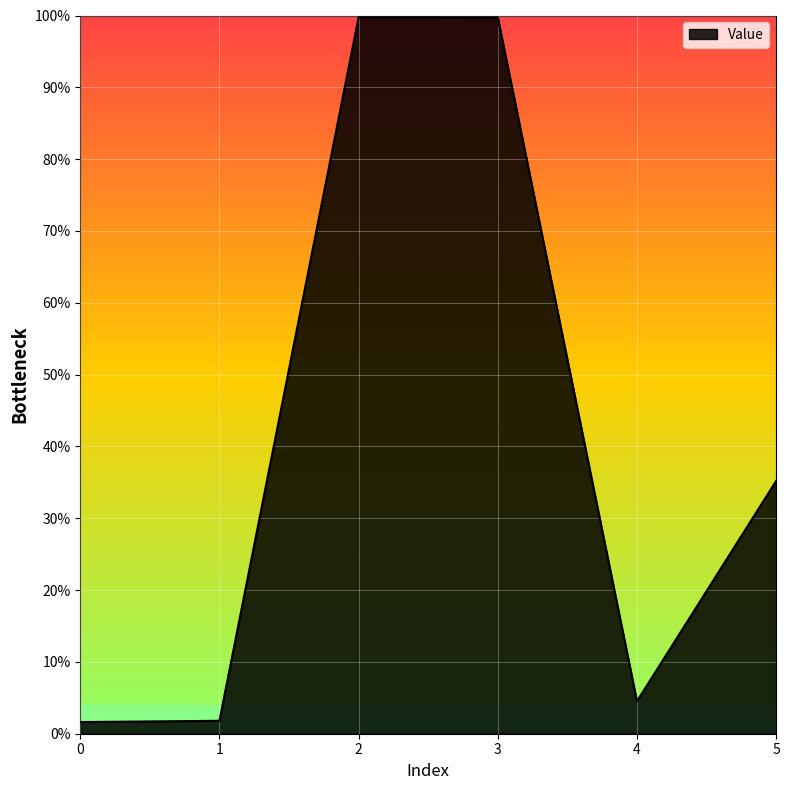

True or false: the data shows 1.5 at 3.

False